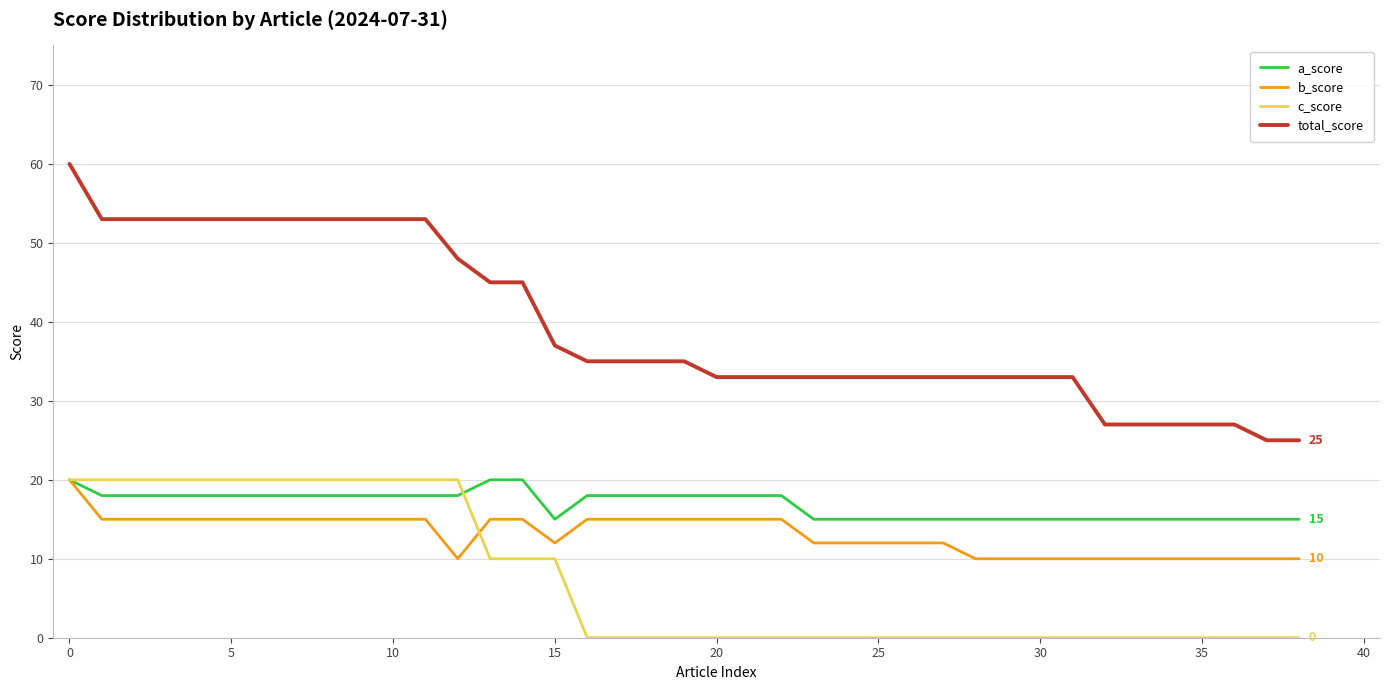

Which series has the largest range (max minus min)?

total_score